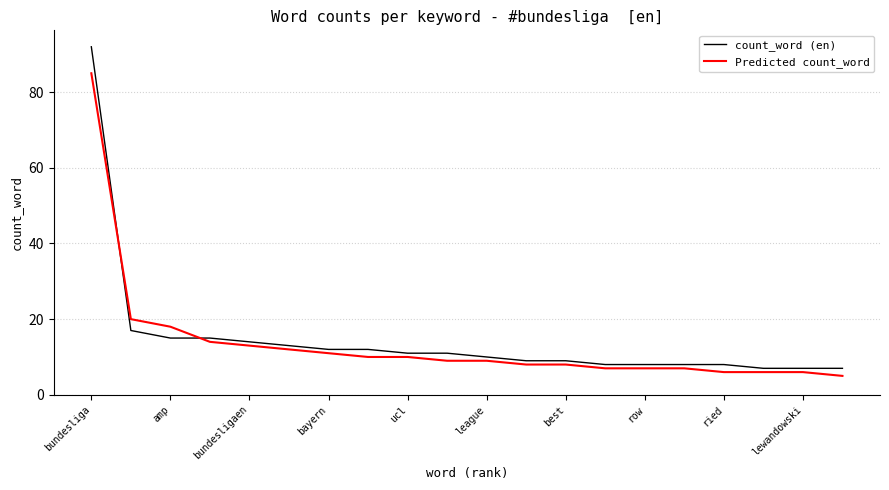

What is the smallest value displayed?

5